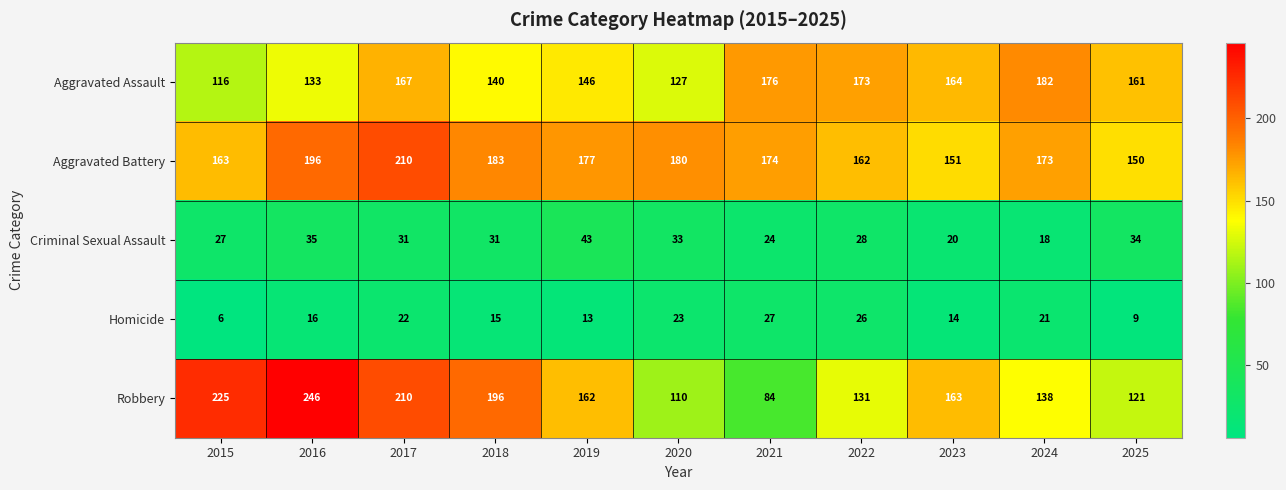

At which category is the sum across all series the highest?

2017